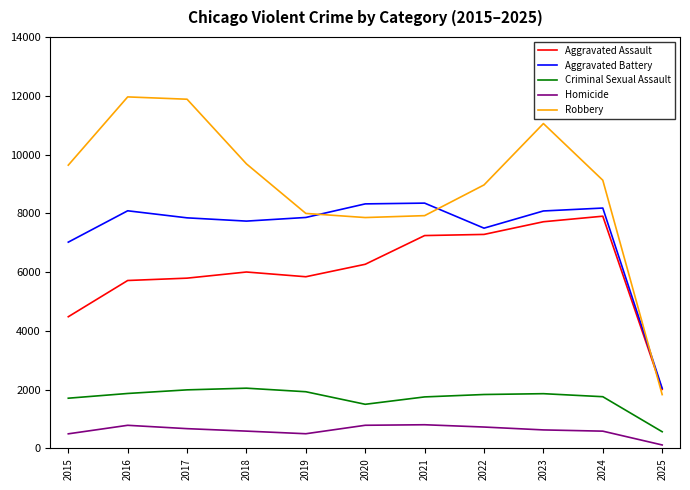

Is it true that Aggravated Battery equals 1768 at 2019?

False